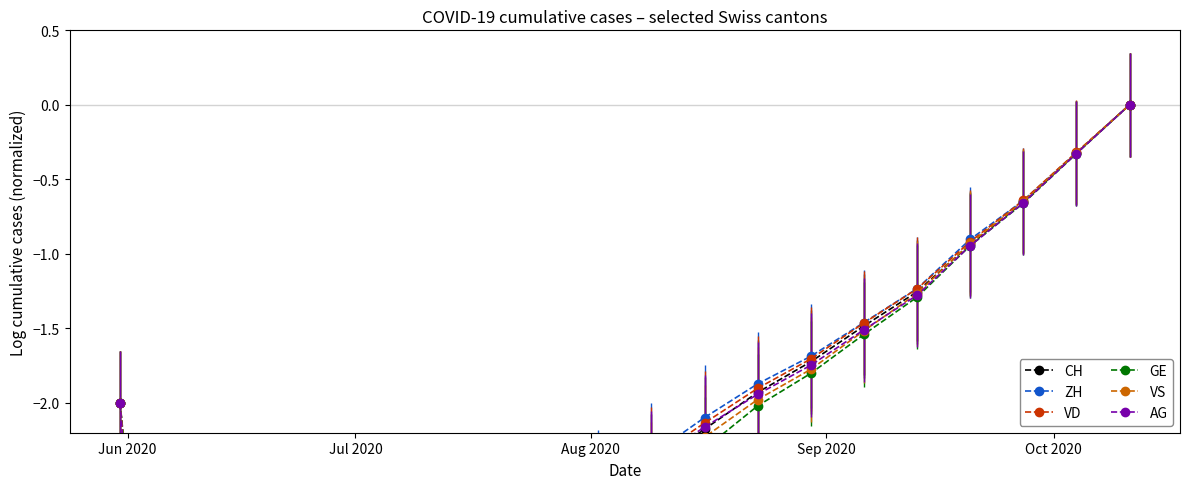

Is it true that ZH equals -2.0 at Jun 2020?

True